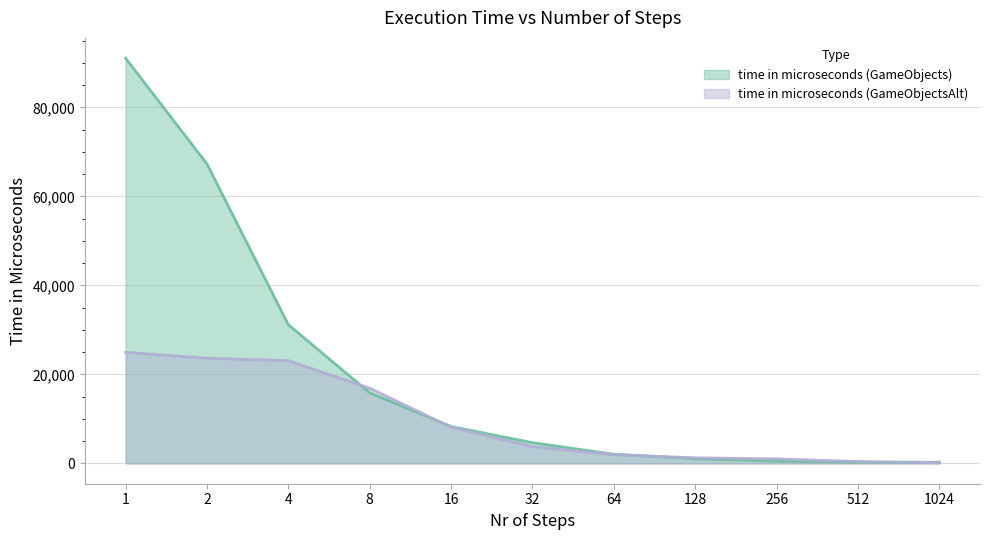

What is the spread (max minus min) of values at 1024?

114.7